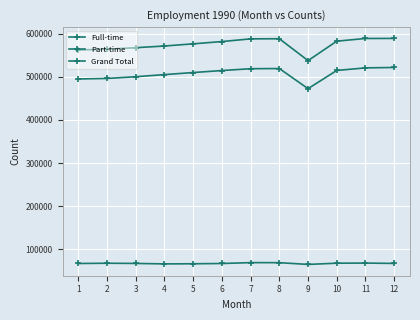

In Grand Total, how many points are higher than both neighbors (excluding endpoints)?

1